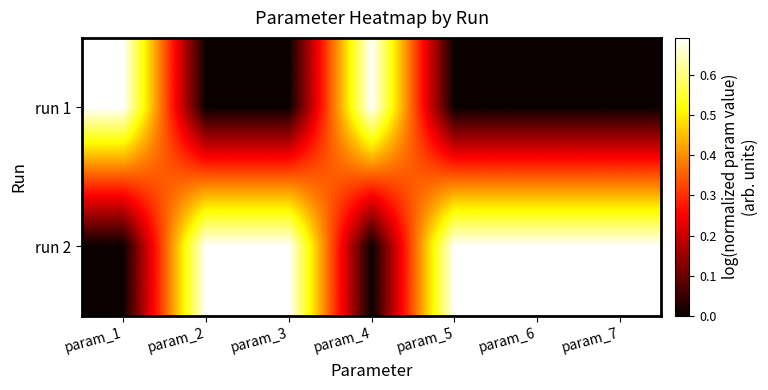

Reading left to right, what are all the values shown in this chart?

run 1: param_1=0.7	param_2=0.0	param_3=0.0	param_4=0.7	param_5=0.0	param_6=0.0	param_7=0.0
run 2: param_1=0.0	param_2=0.7	param_3=0.7	param_4=0.0	param_5=0.7	param_6=0.7	param_7=0.7